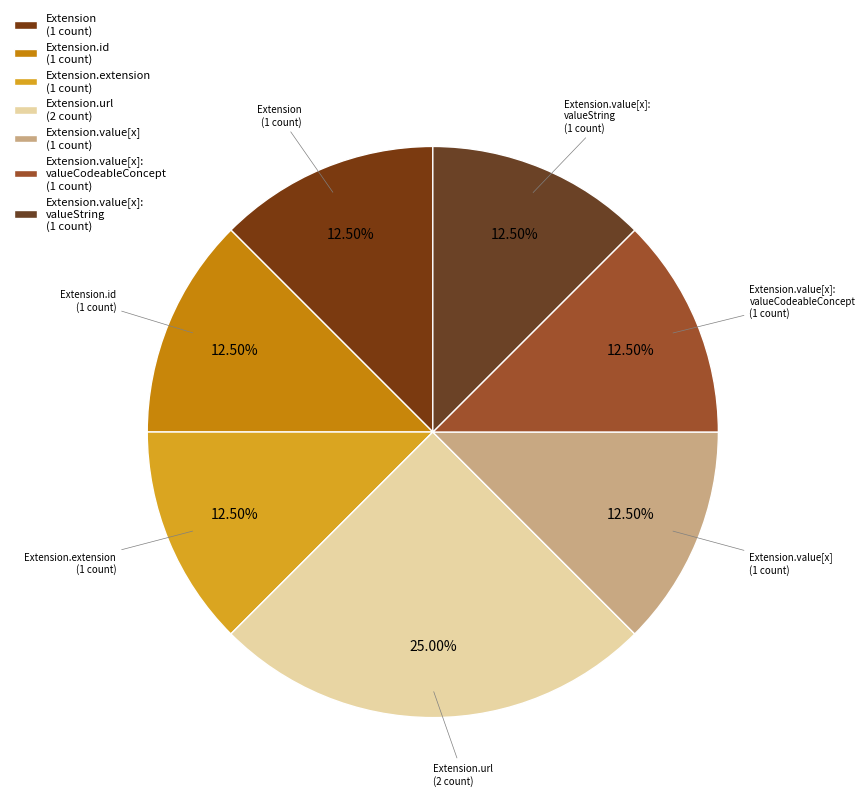

Is Extension.value[x] (1 count) the majority of the pie?

No